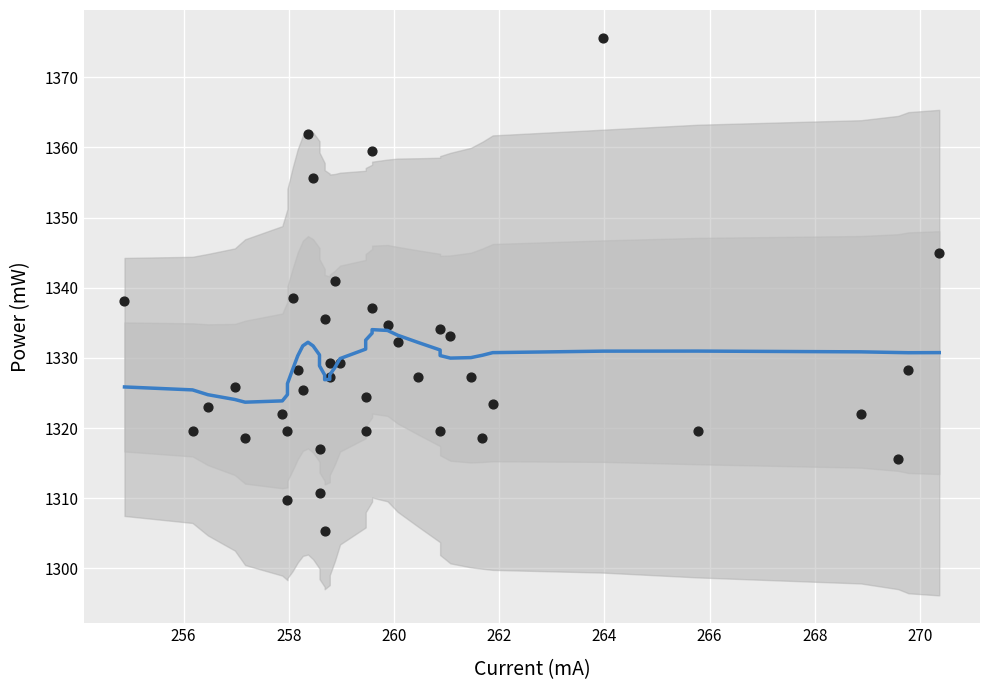

What is the range of X values (max minus min)?

15.5